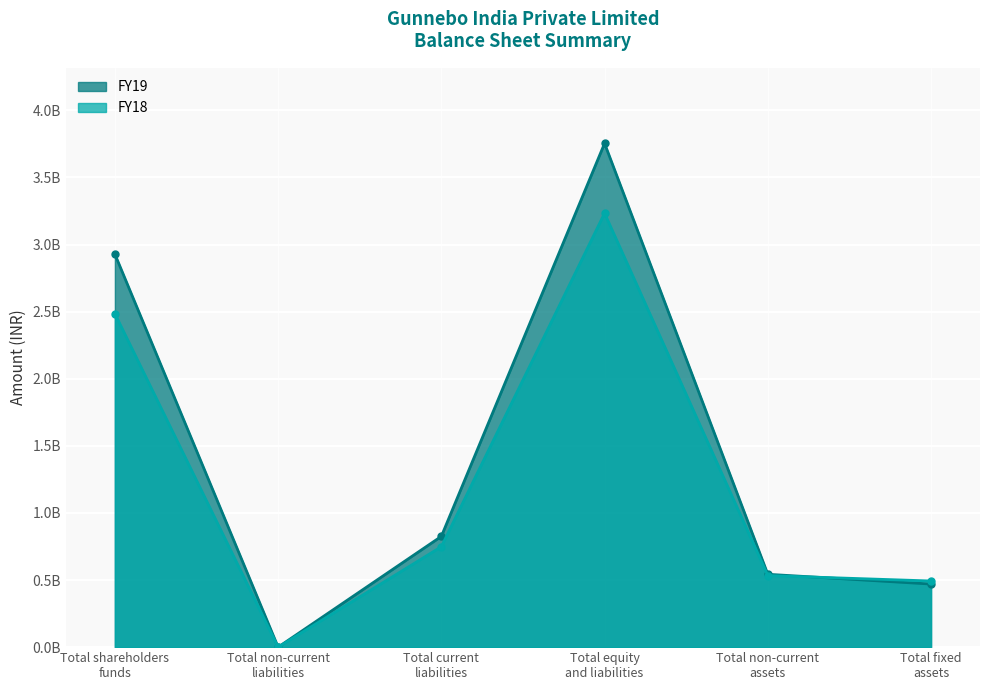

True or false: FY18 has a value of 533182000 at Total non-current
assets.

True